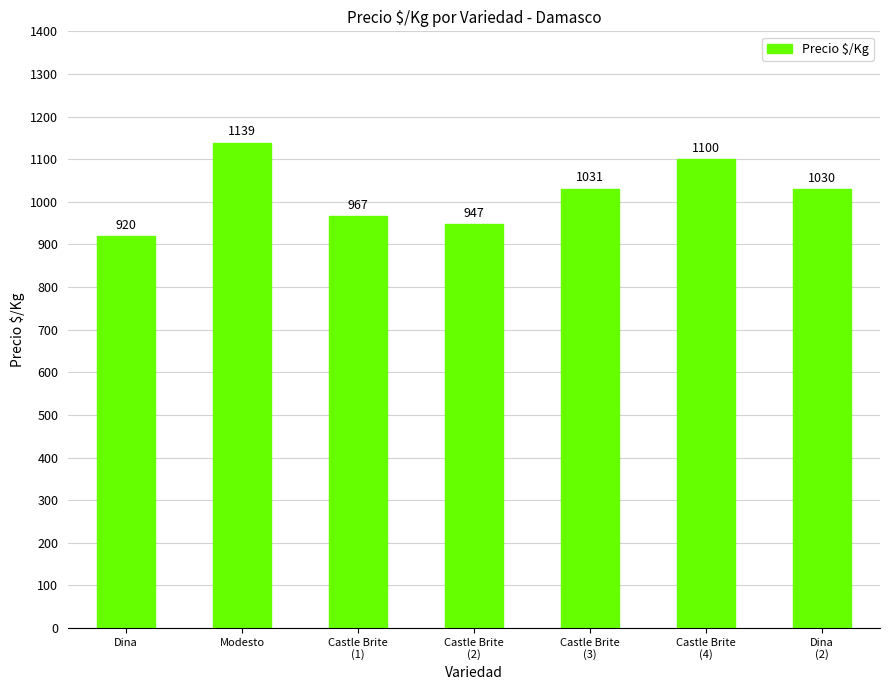

What is the ratio of the value at Castle Brite
(2) to the value at Castle Brite
(1)?

1.0